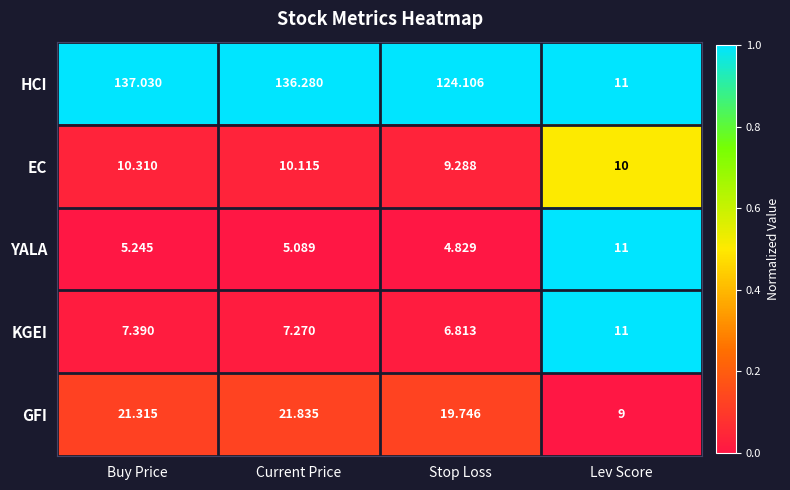

What is the greatest value displayed?

137.0